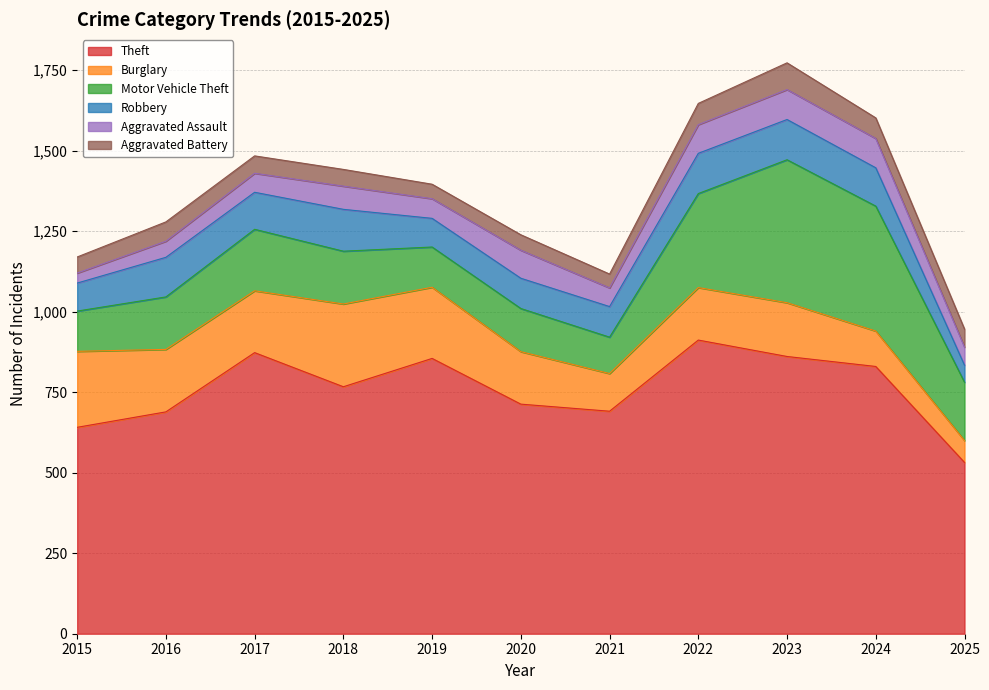

What is the smallest value displayed?

31